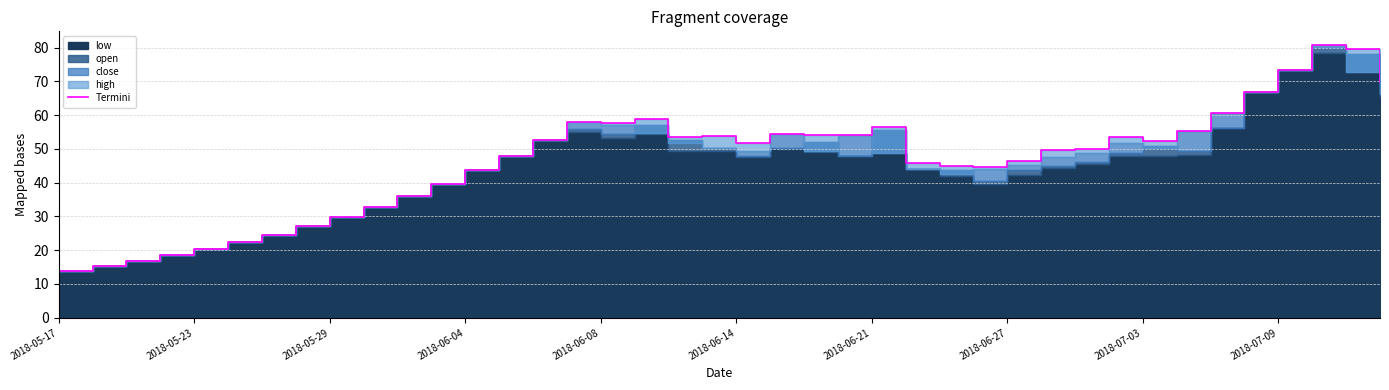

At which category does the chart reach its minimum across all series?

2018-05-17